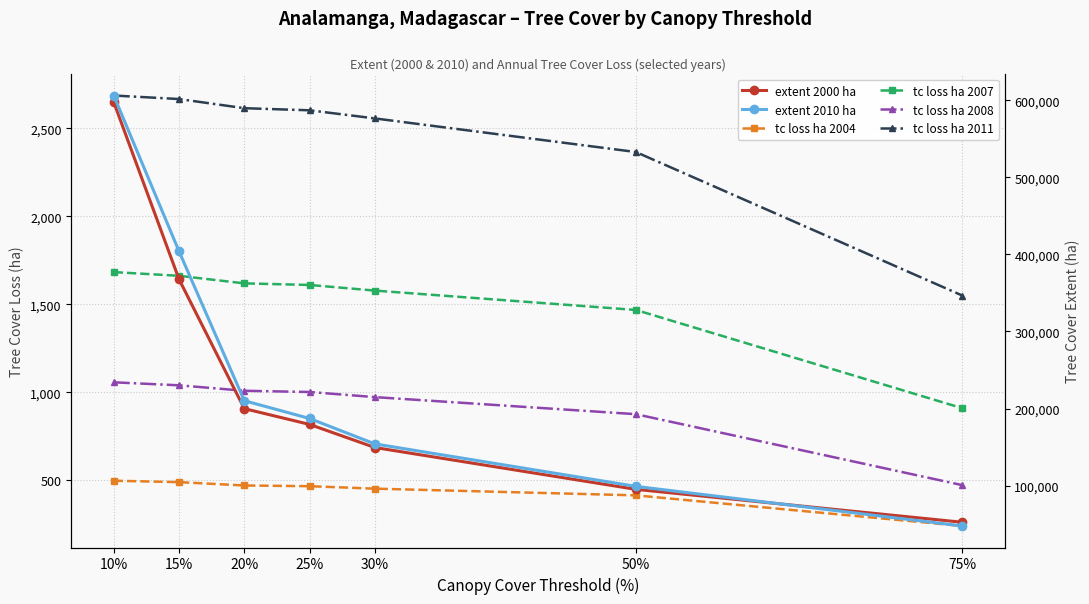

At how many categories does at least one series exceed 510969?

1